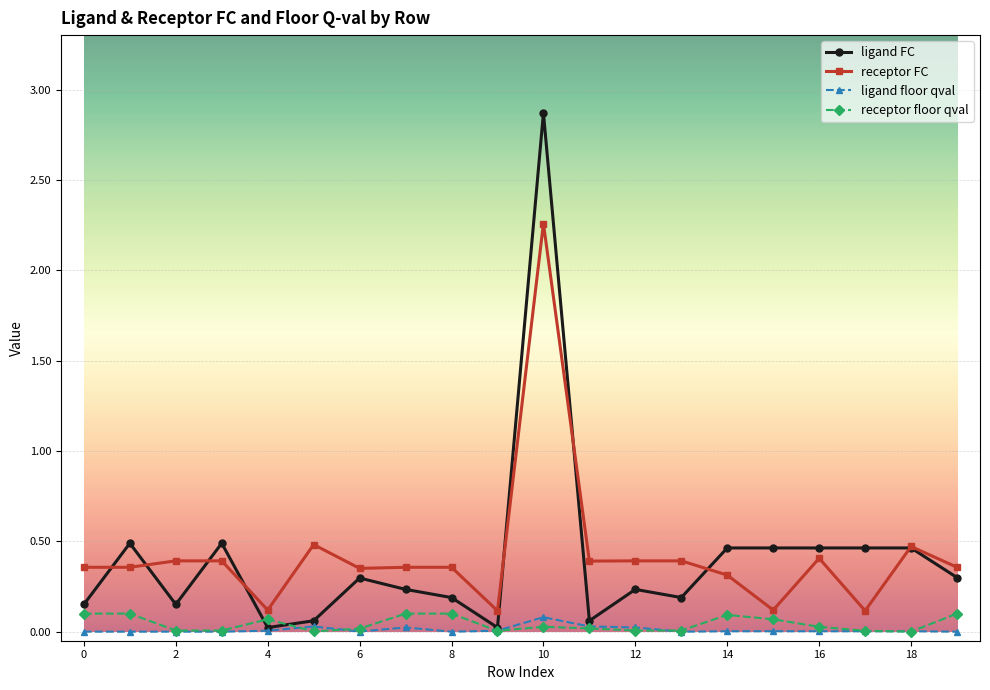

True or false: receptor FC and ligand floor qval cross at least once.

False